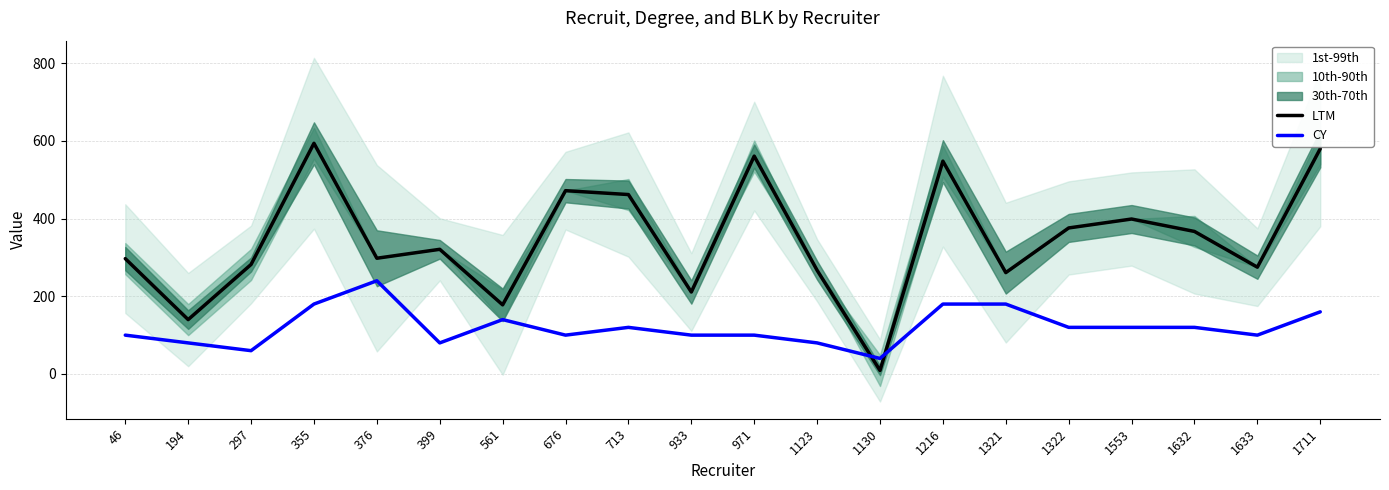

Rank the series by their maximum value, from highest to lowest.

LTM, CY